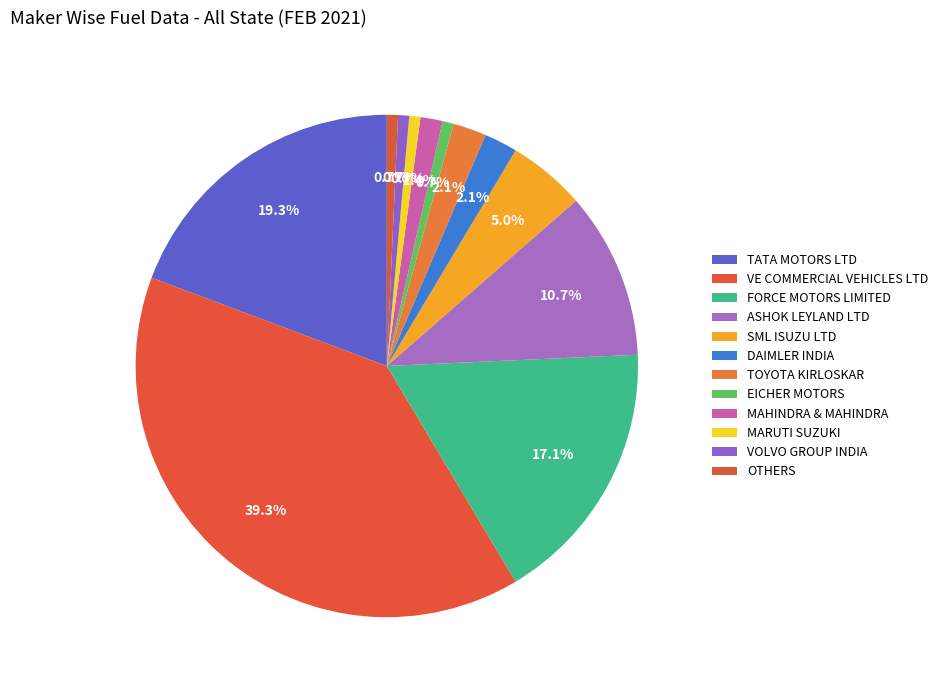

Is there a majority slice in this chart?

No